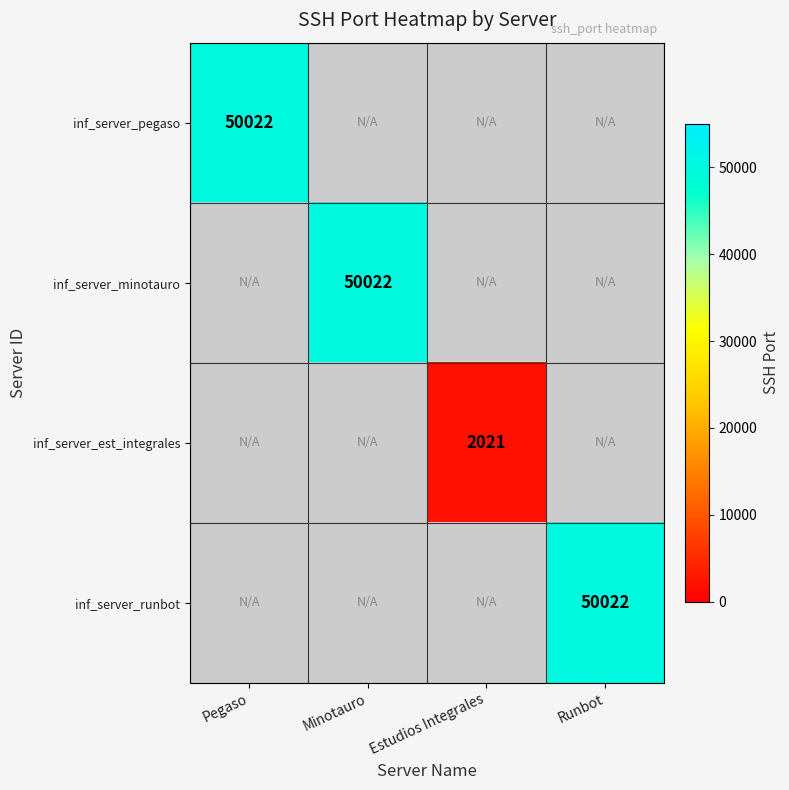

The value of inf_server_minotauro at Minotauro is 17031. True or false?

False